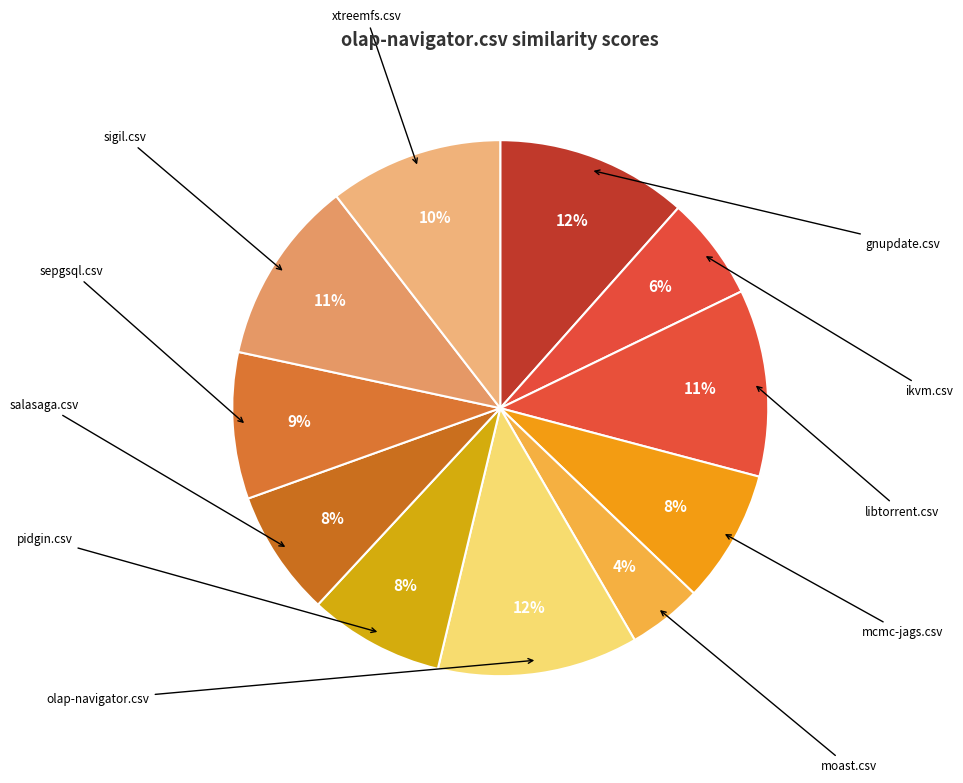

To the nearest percent, what portion does libtorrent.csv represent?

11%